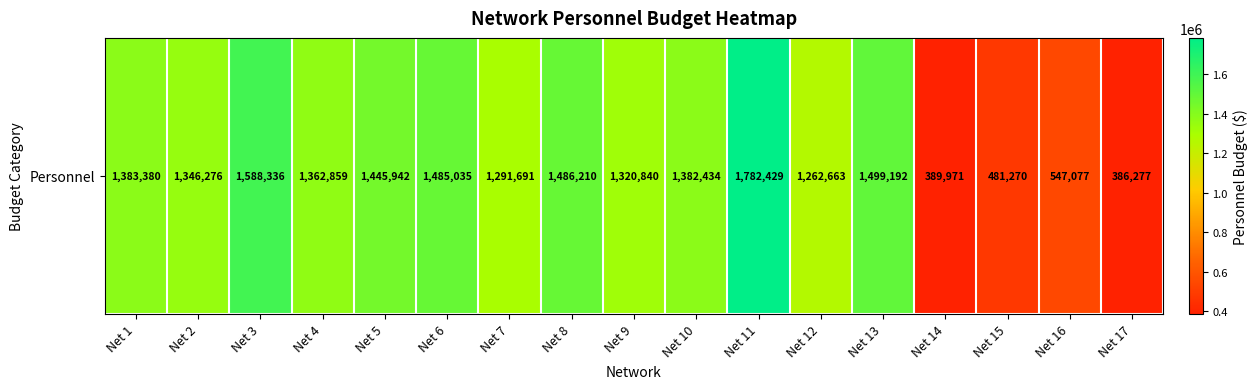

Which has a higher value, Net 4 or Net 7?

Net 4